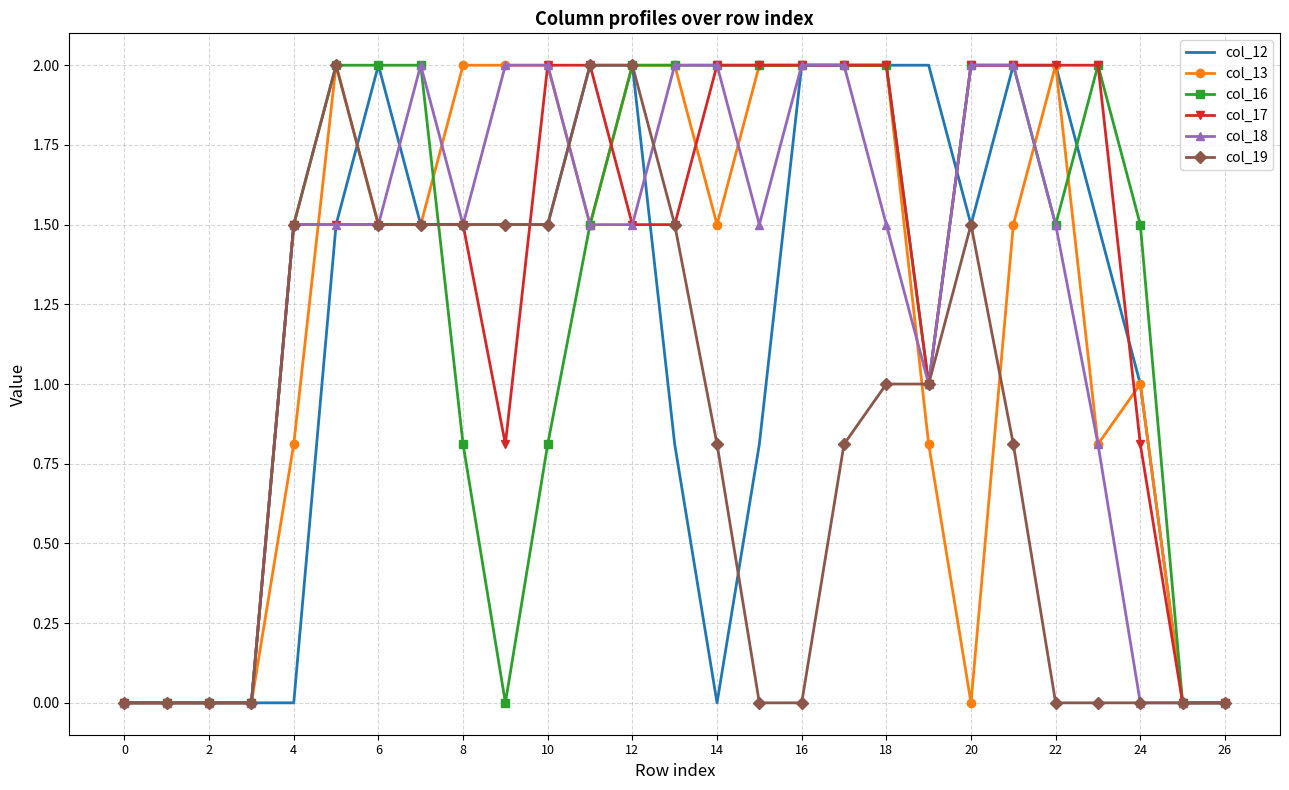

Count the number of data series in this chart.

6